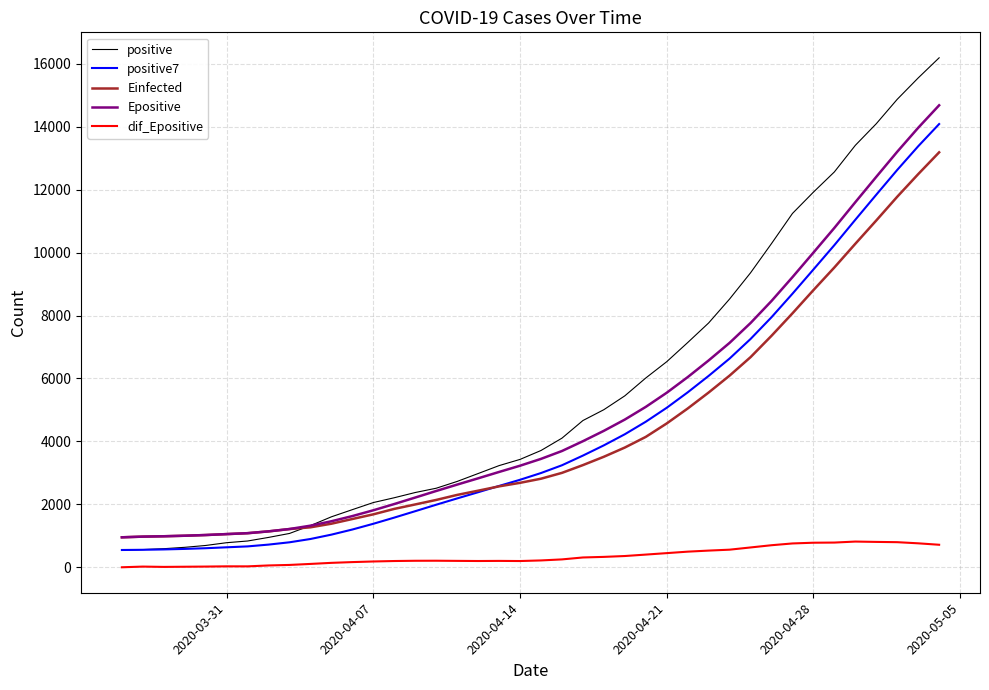

Which series has the largest range (max minus min)?

positive